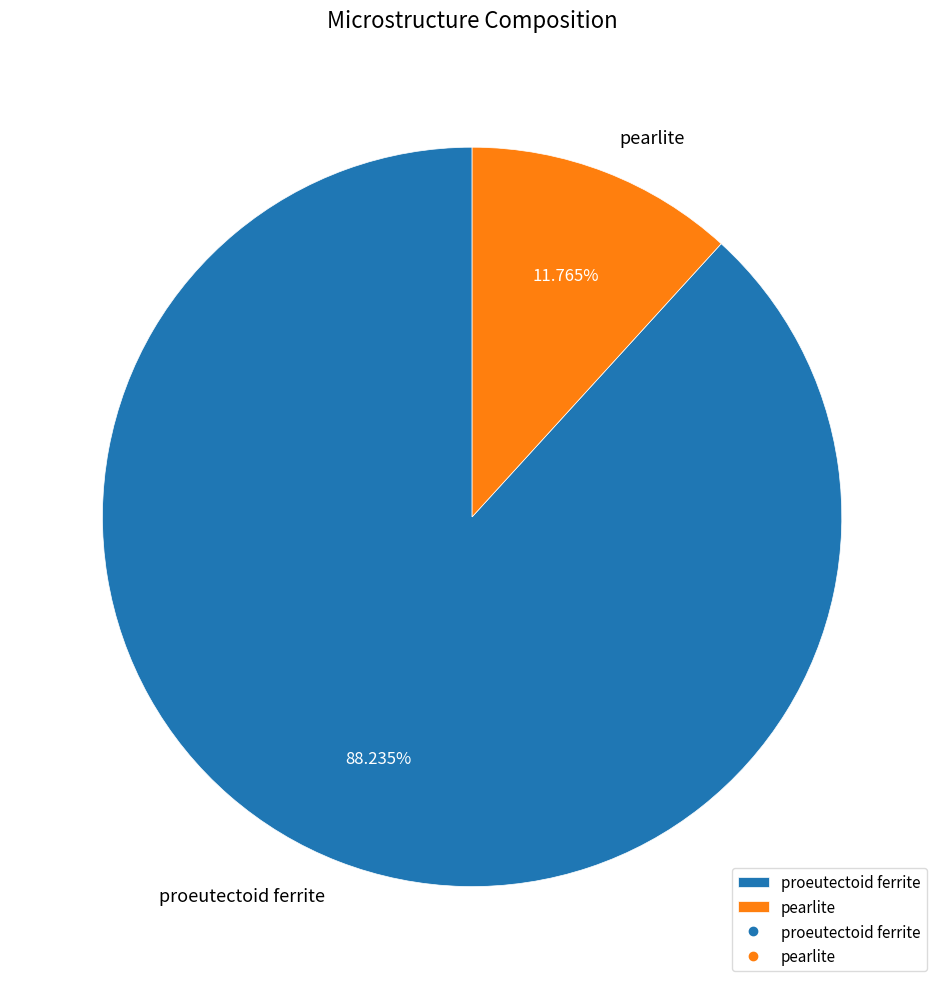

What is the majority slice?

proeutectoid ferrite